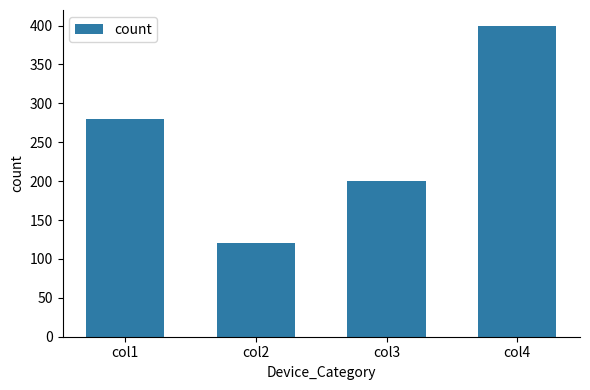

The value at col1 is 280. True or false?

True